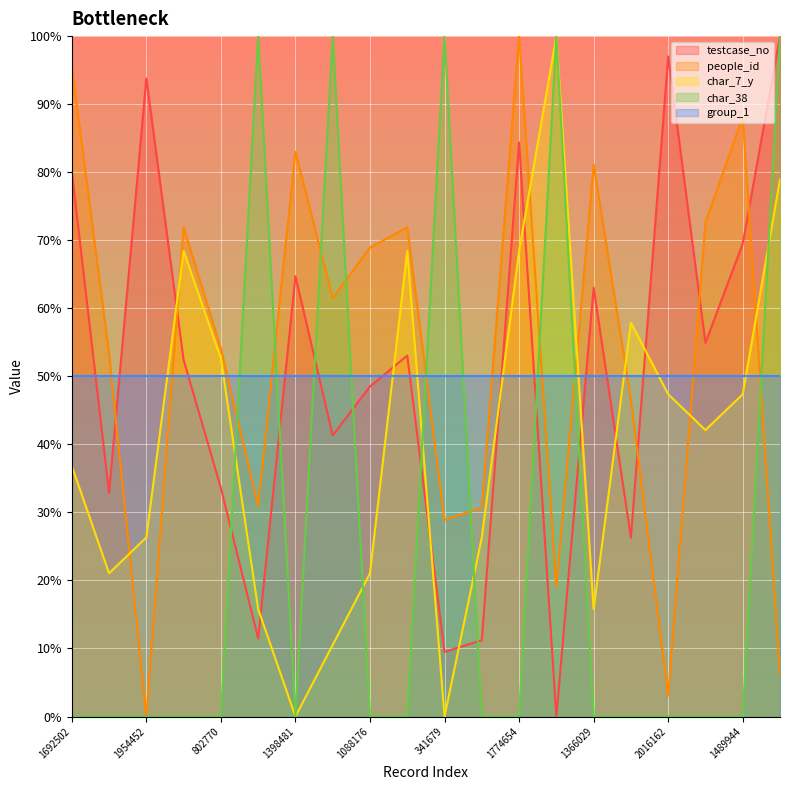

How many times do group_1 and char_38 cross each other?

9